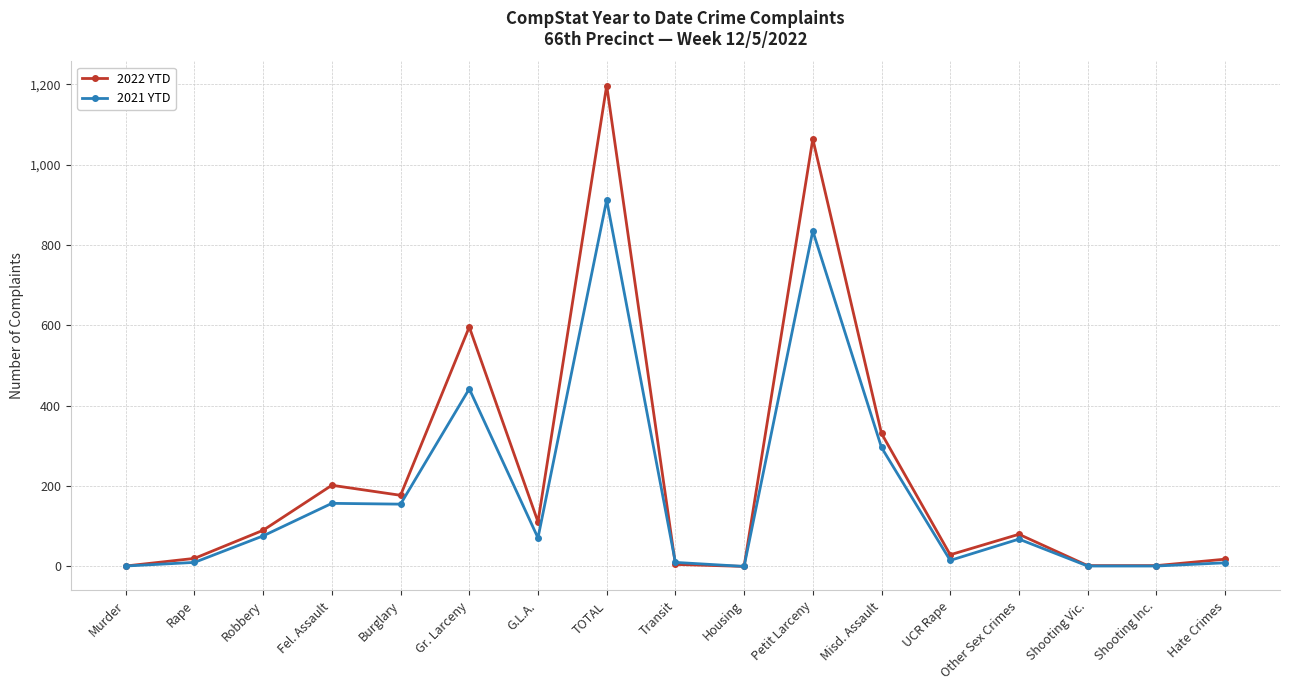

What is the difference between the maximum and minimum values in the 2021 YTD series?

912